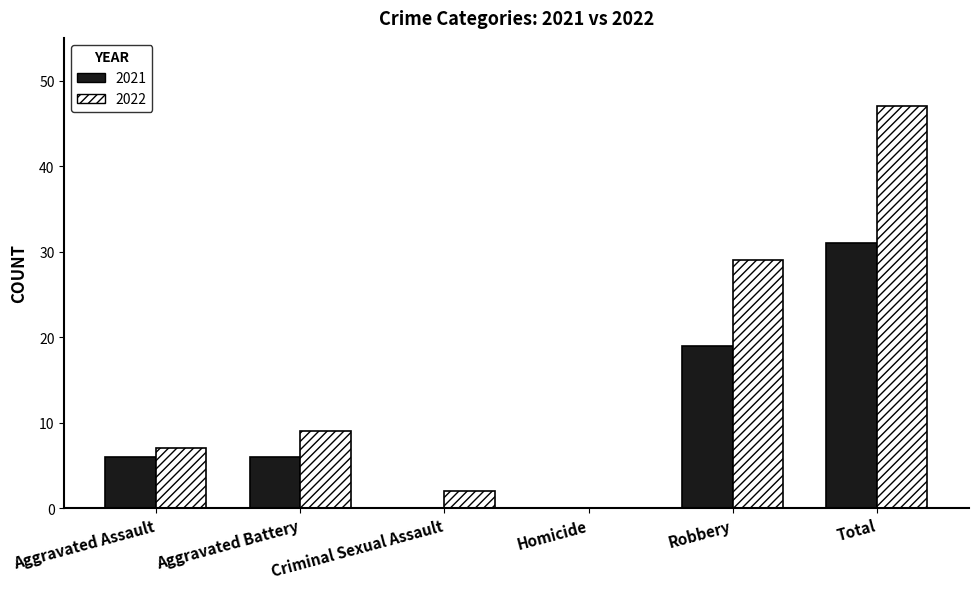

Is it true that 2021 equals 0 at Homicide?

True